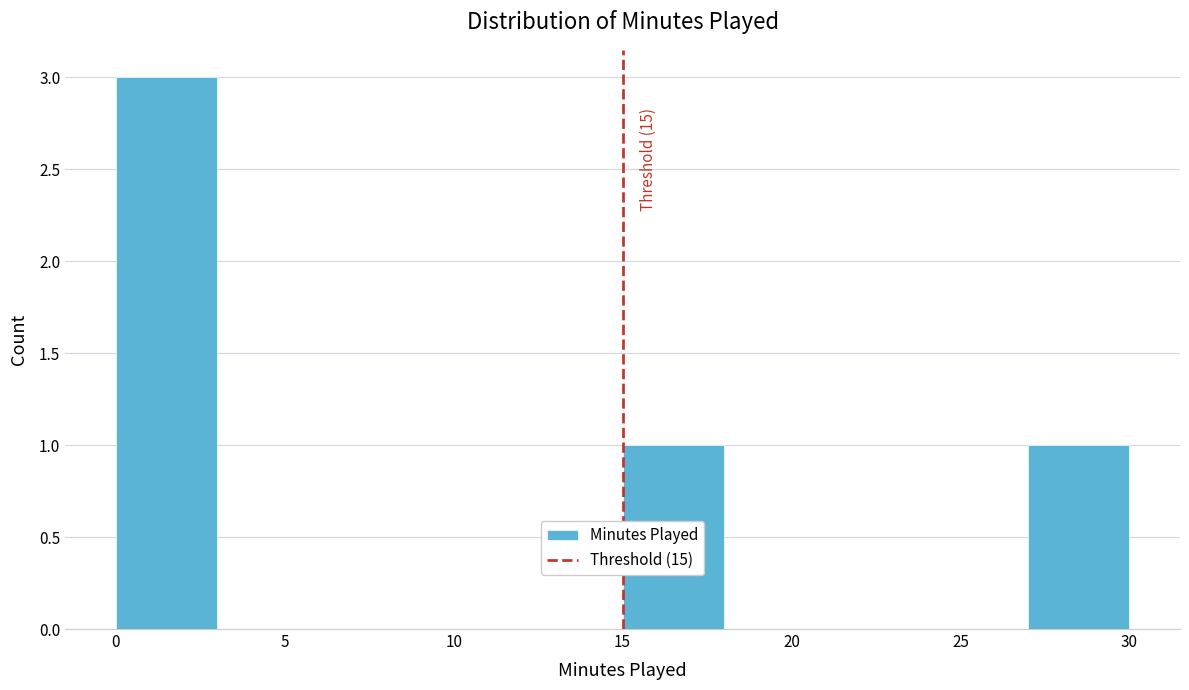

Over which range of the x-axis is the bar tallest?

0 to 3